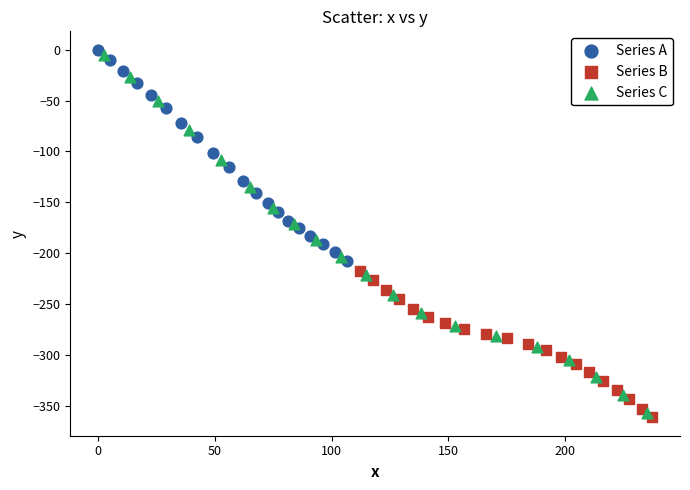

What are all the series names shown in the legend?

Series A, Series B, Series C